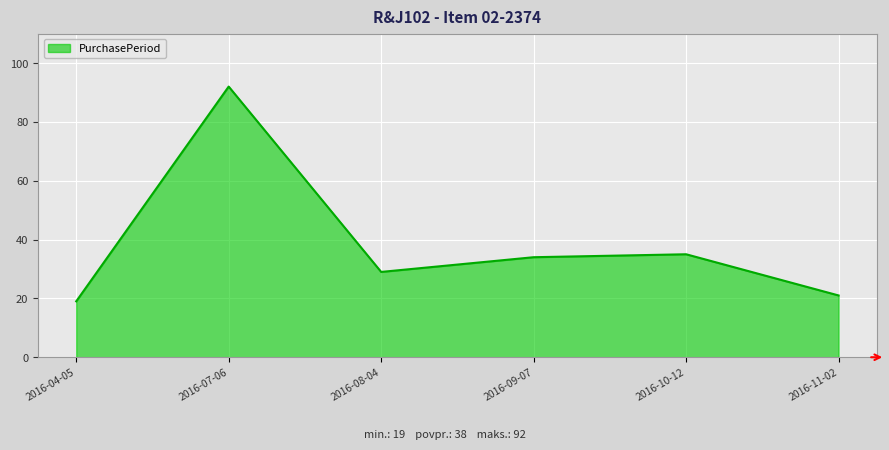

Where does the data first go above 34?

2016-07-06